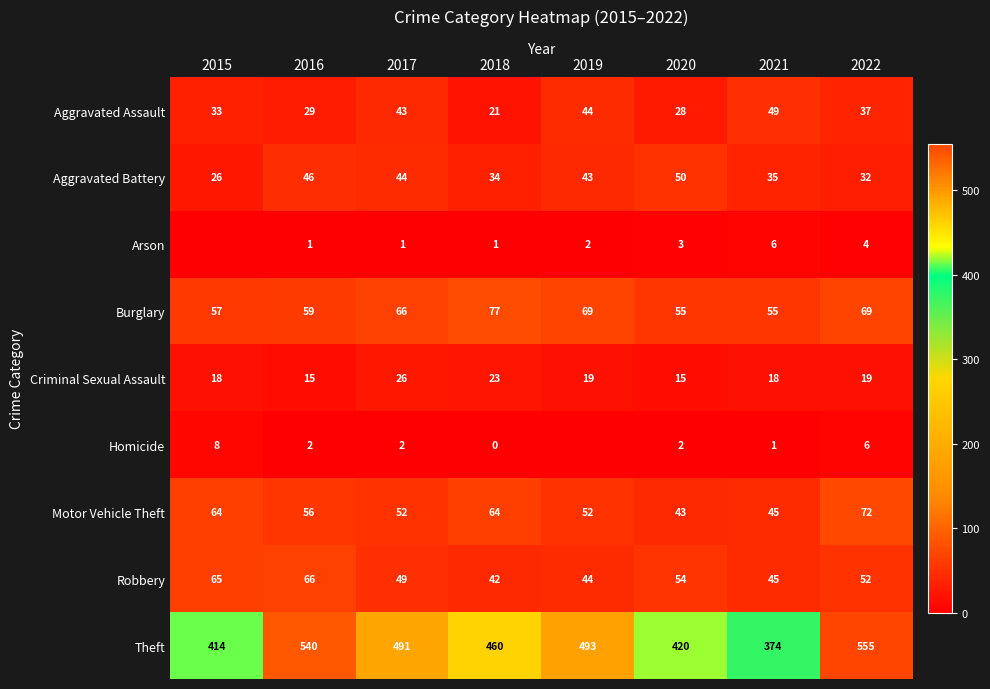

What is the total value across all series at 2015?

685